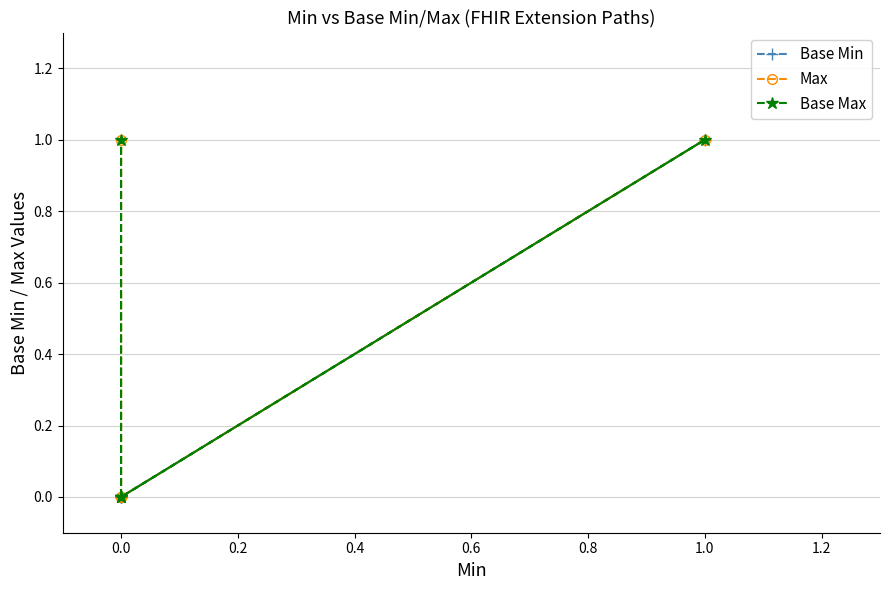

Which series has the largest total across all categories?

Max